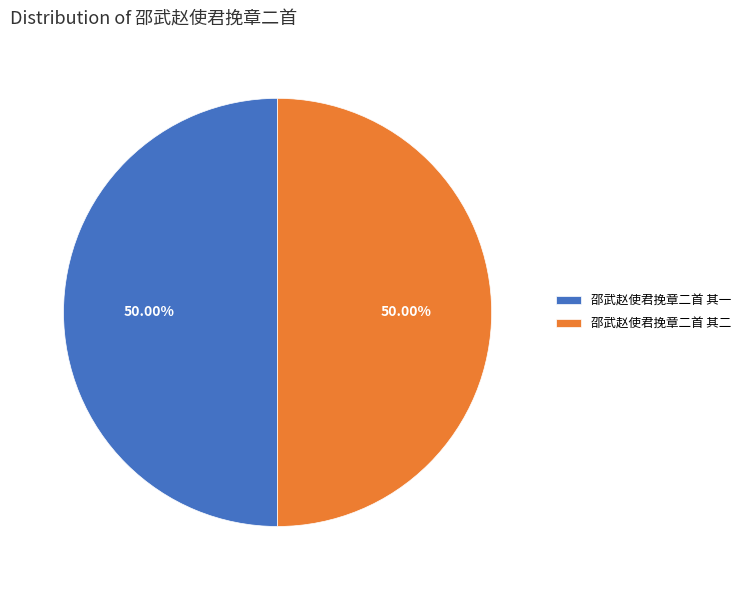

To the nearest percent, what is the average slice percentage?

50%